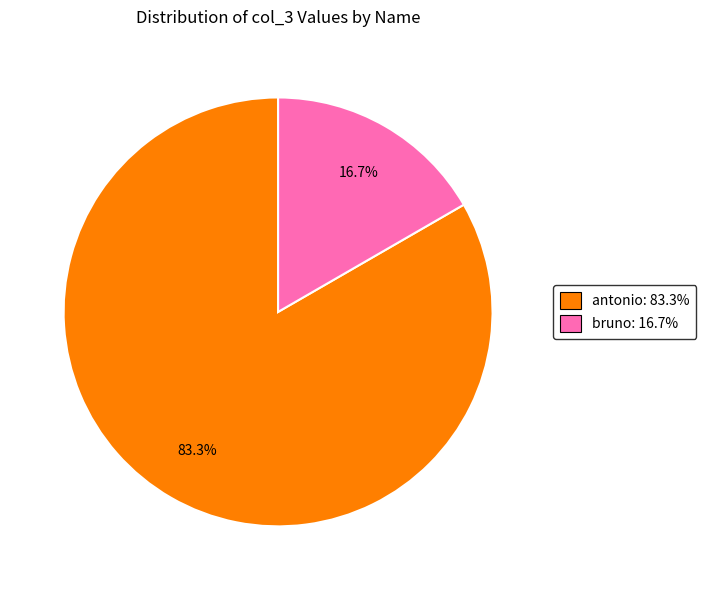

Which category has the biggest portion of the pie?

antonio: 83.3%